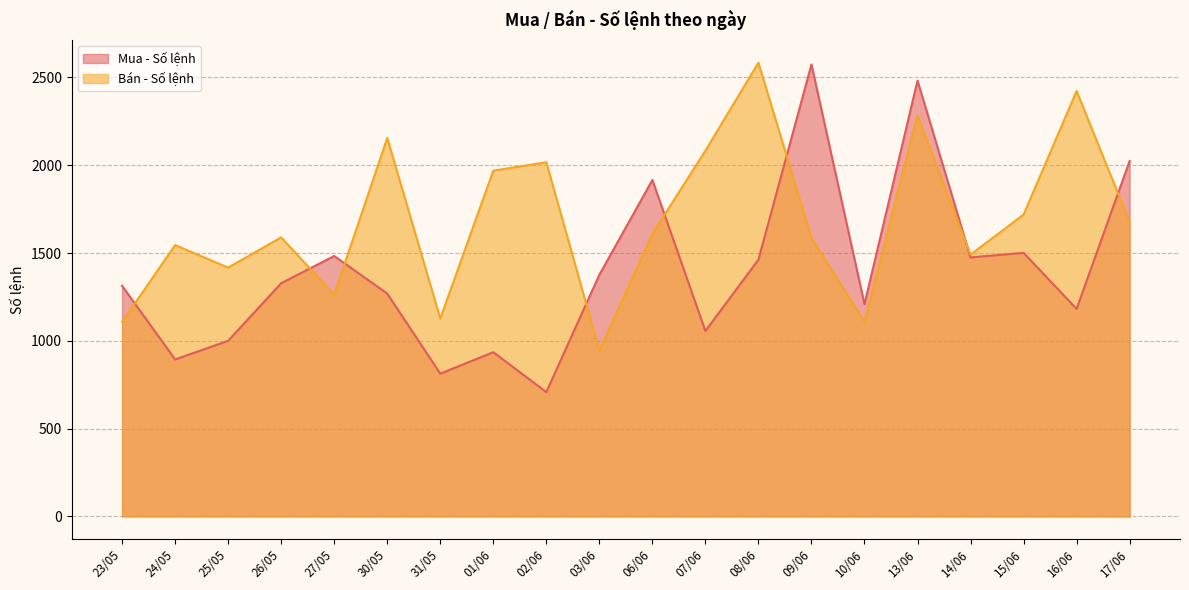

Rank the series by their average value, from lowest to highest.

Mua - Số lệnh, Bán - Số lệnh